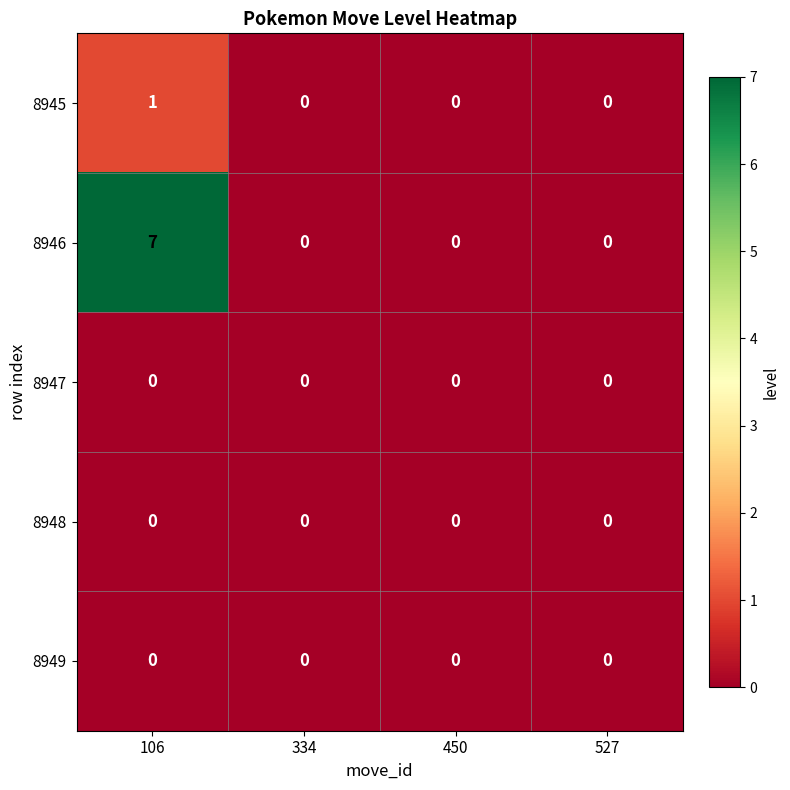

Which category has the lowest value across all series?

334